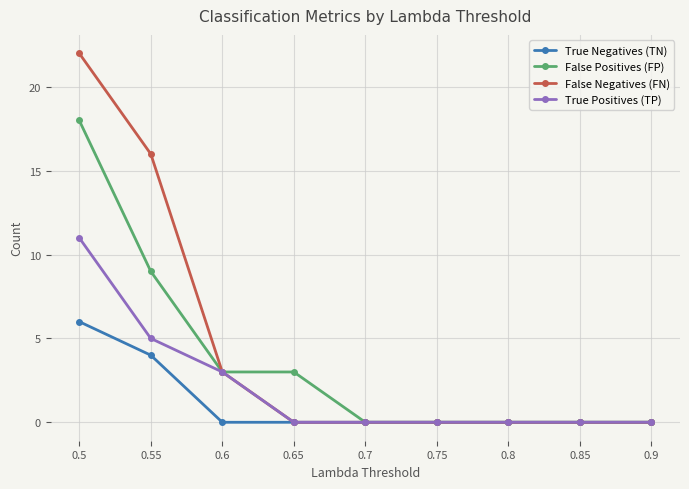

List the series in order of their peak value, highest first.

False Negatives (FN), False Positives (FP), True Positives (TP), True Negatives (TN)